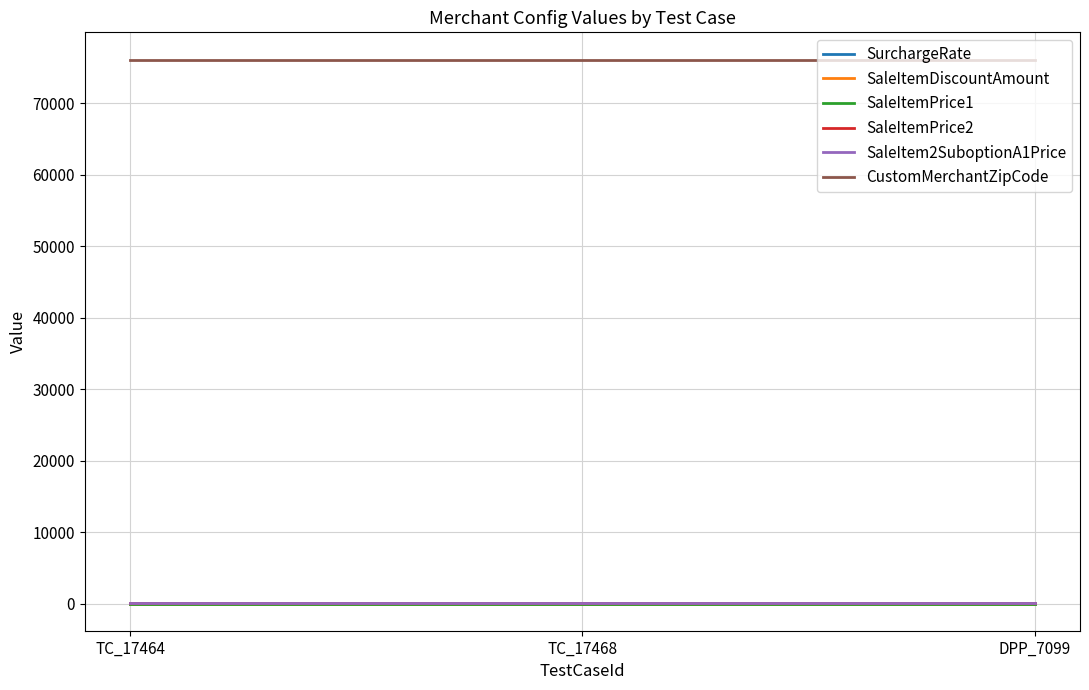

Reading left to right, extract all data points from this chart.

SurchargeRate: 5	5	5
SaleItemDiscountAmount: 2	2	2
SaleItemPrice1: 4	4	4
SaleItemPrice2: 6	6	6
SaleItem2SuboptionA1Price: 10	10	10
CustomMerchantZipCode: 76102	76102	76102